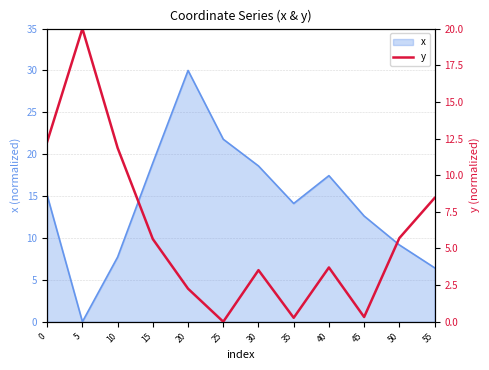

True or false: the data has more than 0 interior local peaks.

True